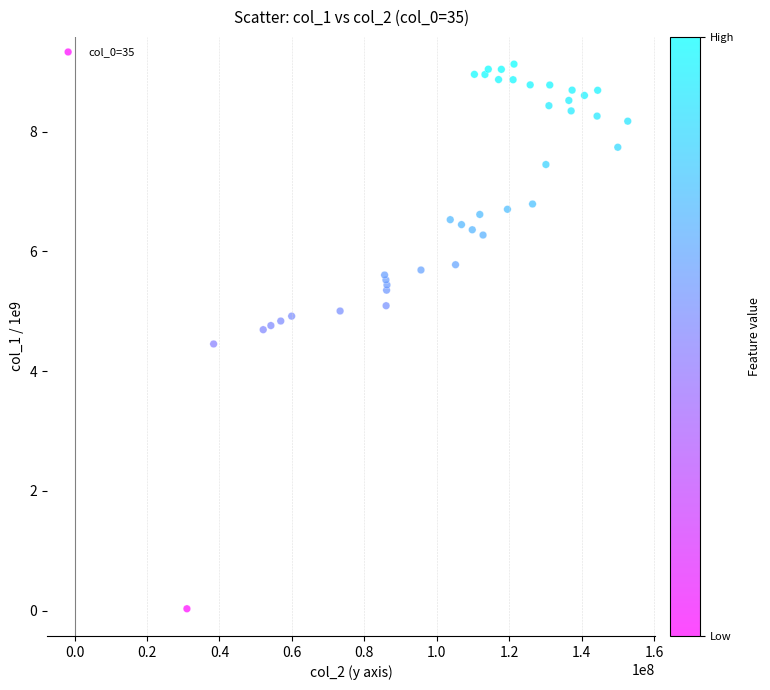

What Y value in the scatter plot is closest to 4?

4.5